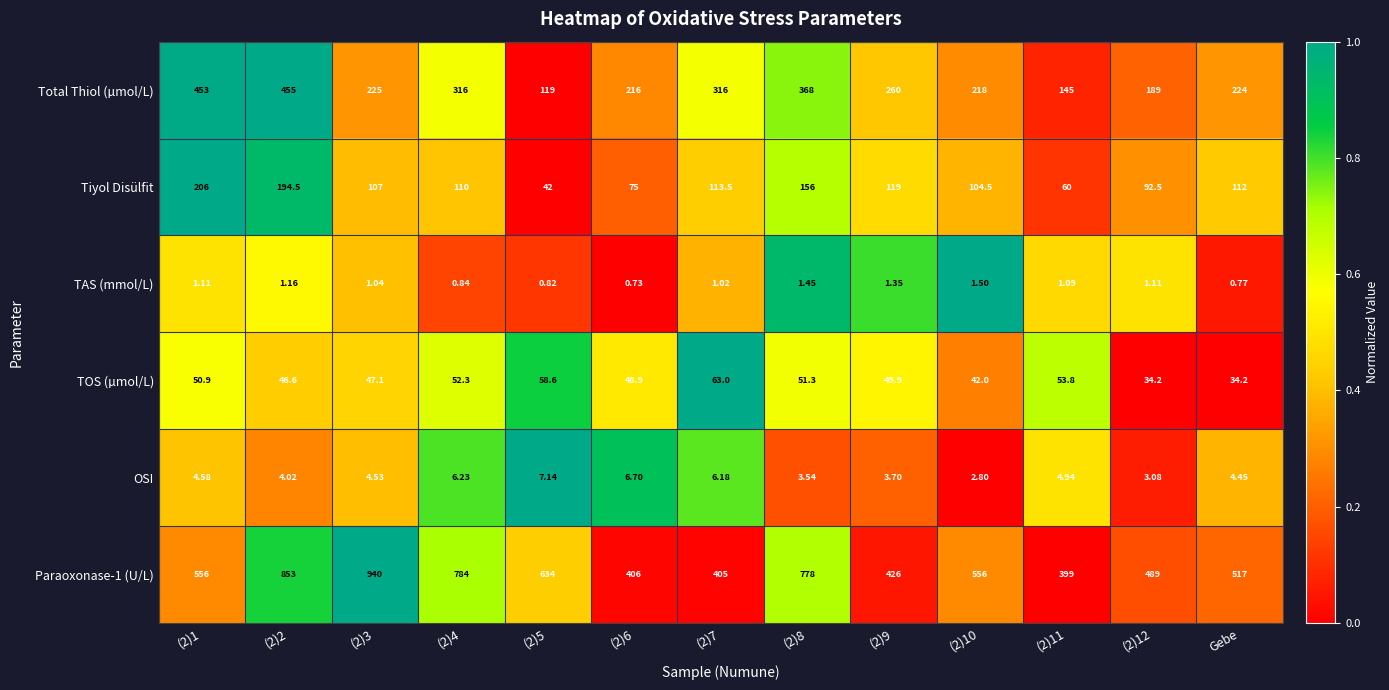

Is the value of TOS (µmol/L) at (2)12 greater than the value of OSI at (2)10?

Yes